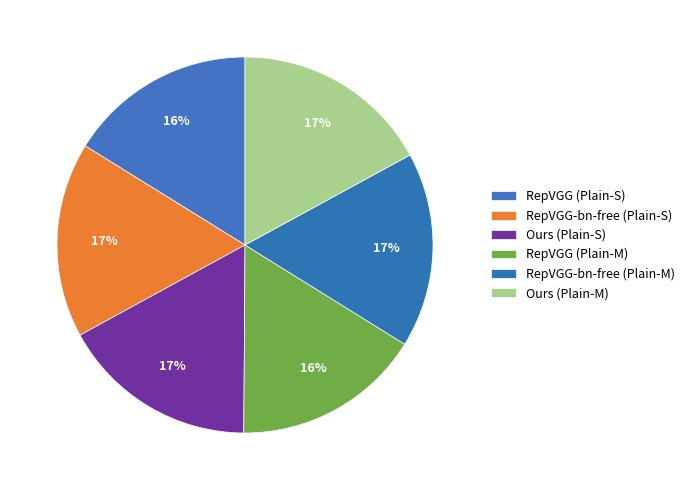

Is there a majority slice in this chart?

No